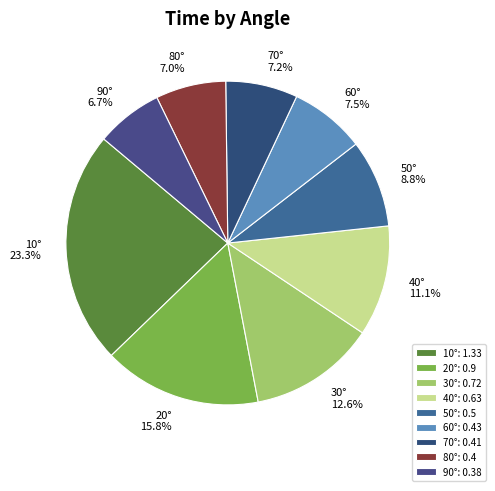

The 60° slice represents 13% of the pie. True or false?

False